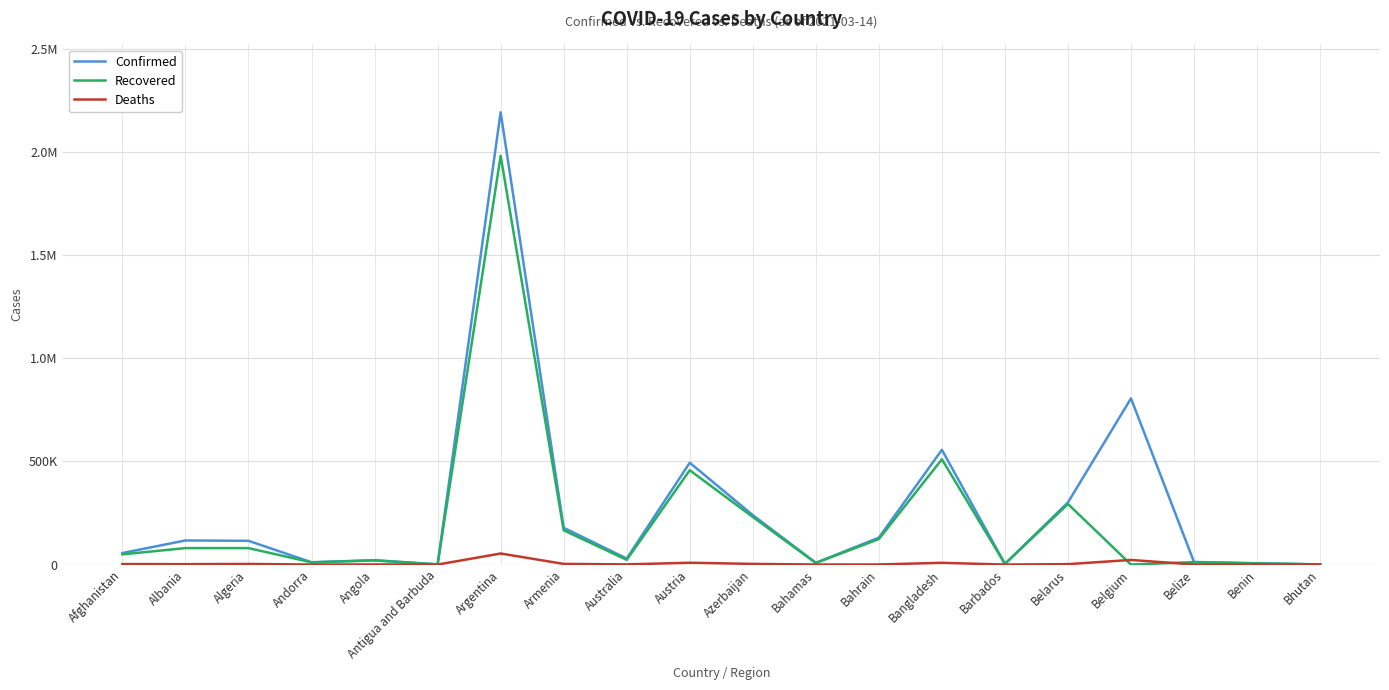

Where does the Deaths series first go above 2030?

Afghanistan